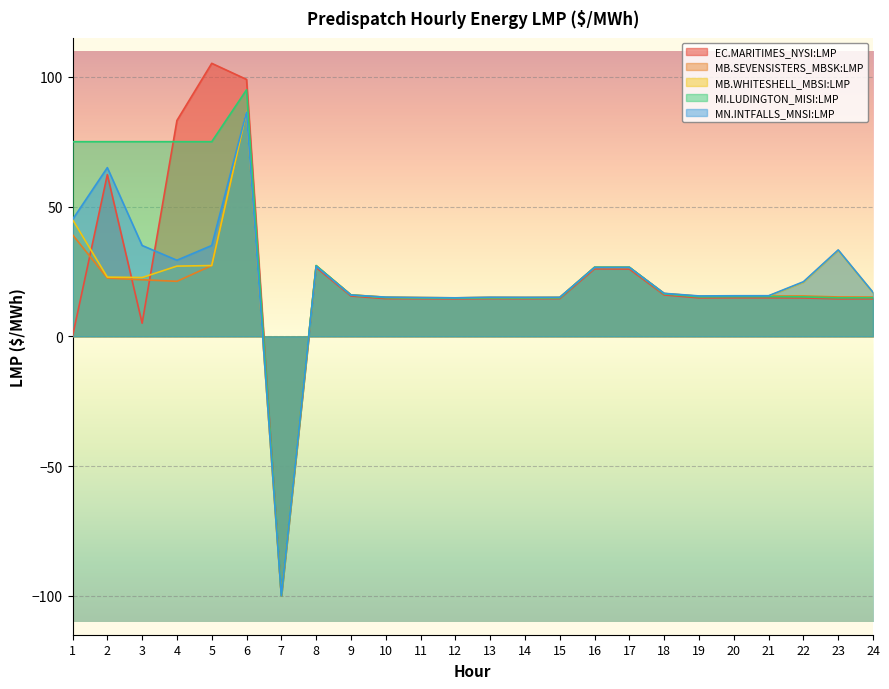

Which series has the largest total across all categories?

MI.LUDINGTON_MISI:LMP